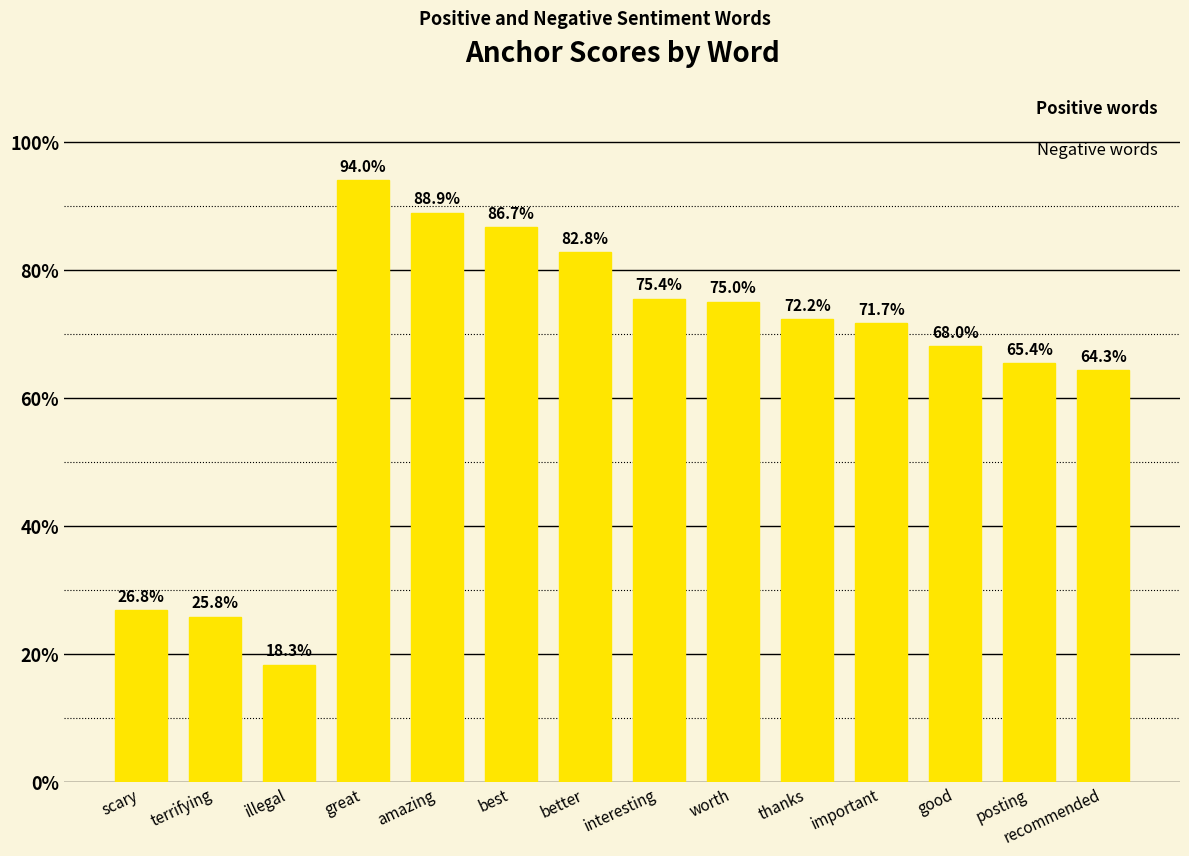

Does the chart contain any negative values?

No